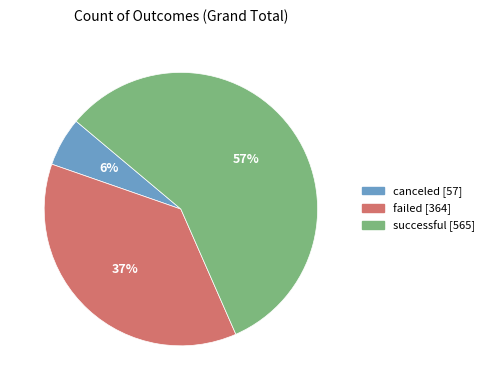

Is there any slice that represents more than half of the pie?

Yes